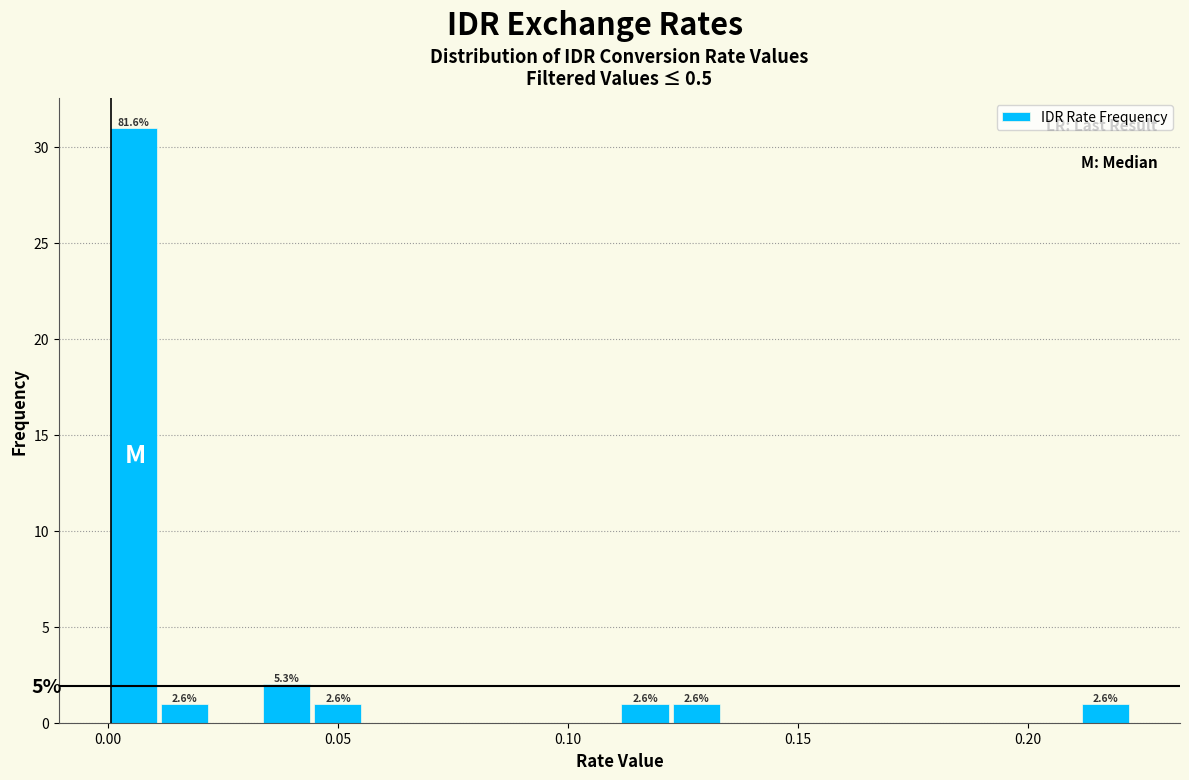

Read against the x-axis, roughly where is the centre of the tallest bar?

0.005